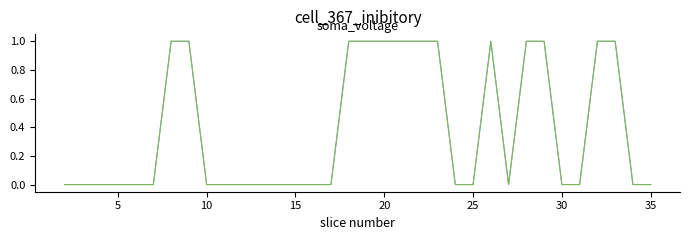

Reading right to left, list all the values displayed in this chart.

count: 0	0	1	1	0	0	1	1	0	1	0	0	1	1	1	1	1	1	0	0	0	0	0	0	0	0	1	1	0	0	0	0	0	0
count_overlay: 0	0	1	1	0	0	1	1	0	1	0	0	1	1	1	1	1	1	0	0	0	0	0	0	0	0	1	1	0	0	0	0	0	0